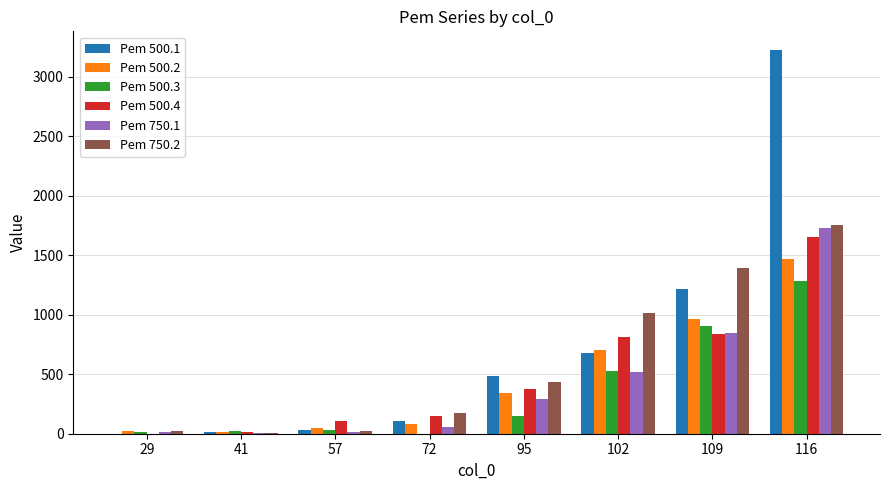

What is the average value of the Pem 750.2 series?

602.8